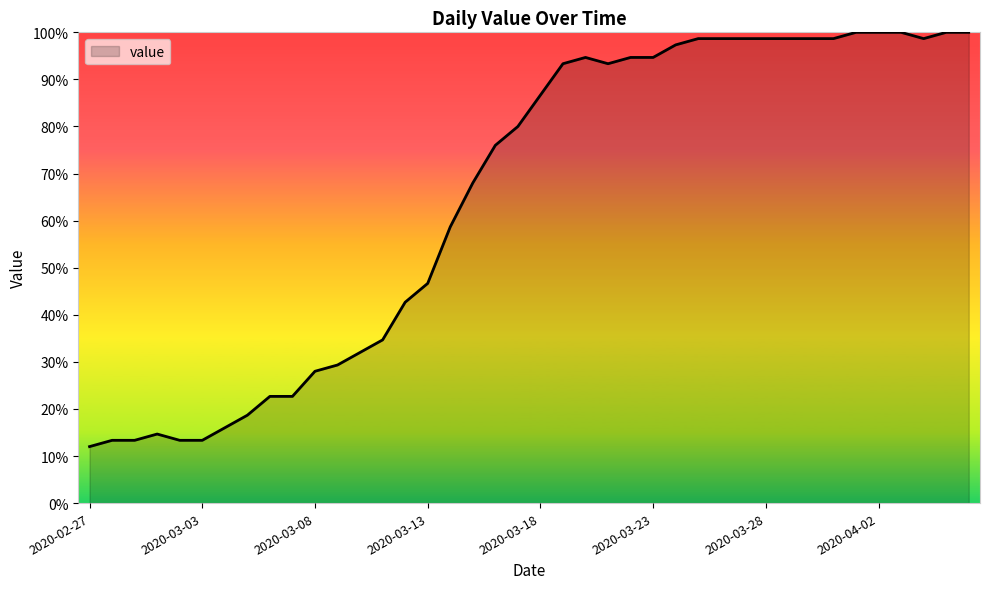

Reading right to left, transcribe all the data shown in this chart.

100.0	100.0	98.7	100.0	100.0	100.0	98.7	98.7	98.7	98.7	98.7	98.7	98.7	97.3	94.7	94.7	93.3	94.7	93.3	86.7	80.0	76.0	68.0	58.7	46.7	42.7	34.7	32.0	29.3	28.0	22.7	22.7	18.7	16.0	13.3	13.3	14.7	13.3	13.3	12.0